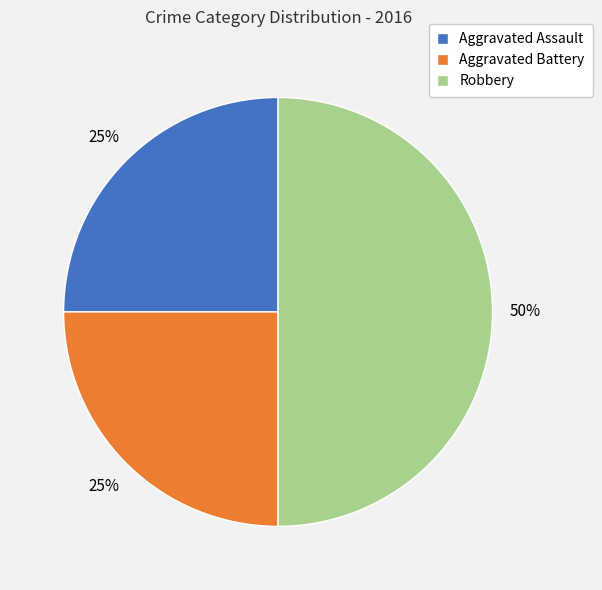

How many segments does this pie chart have?

3